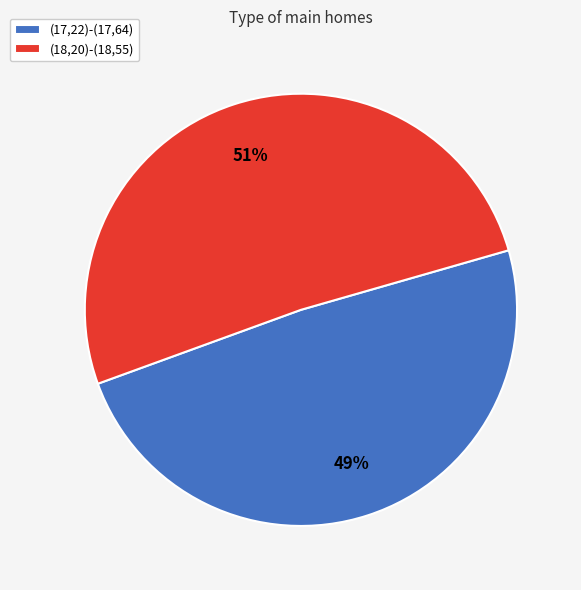

Between (17,22)-(17,64) and (18,20)-(18,55), which is larger?

(18,20)-(18,55)